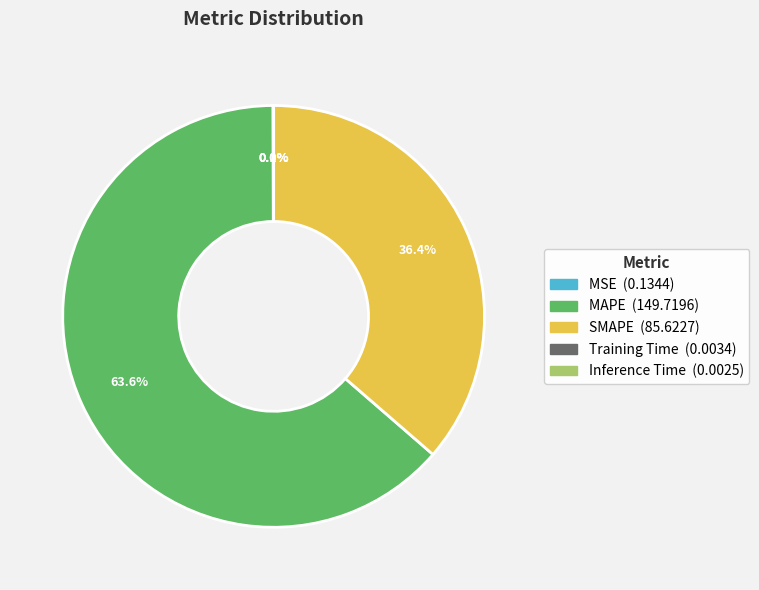

Is there any slice that represents more than half of the pie?

Yes